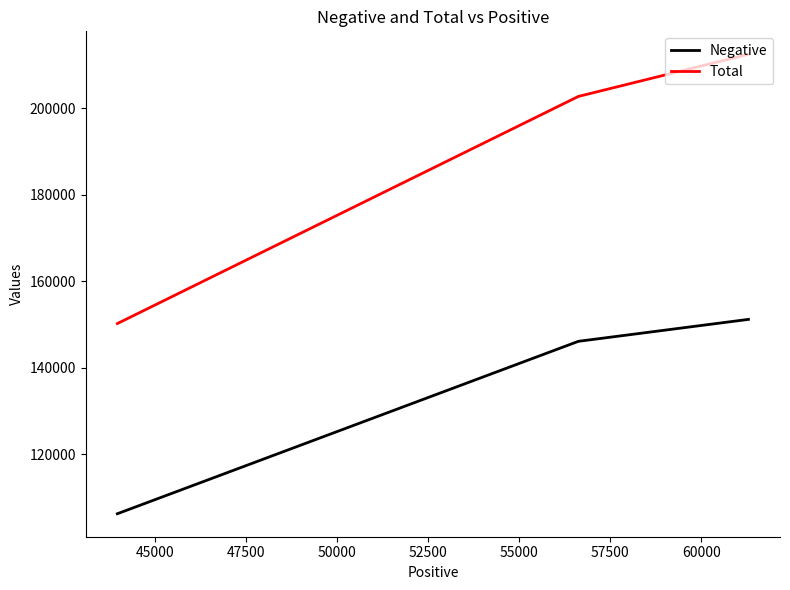

Does the chart have visible grid lines?

No